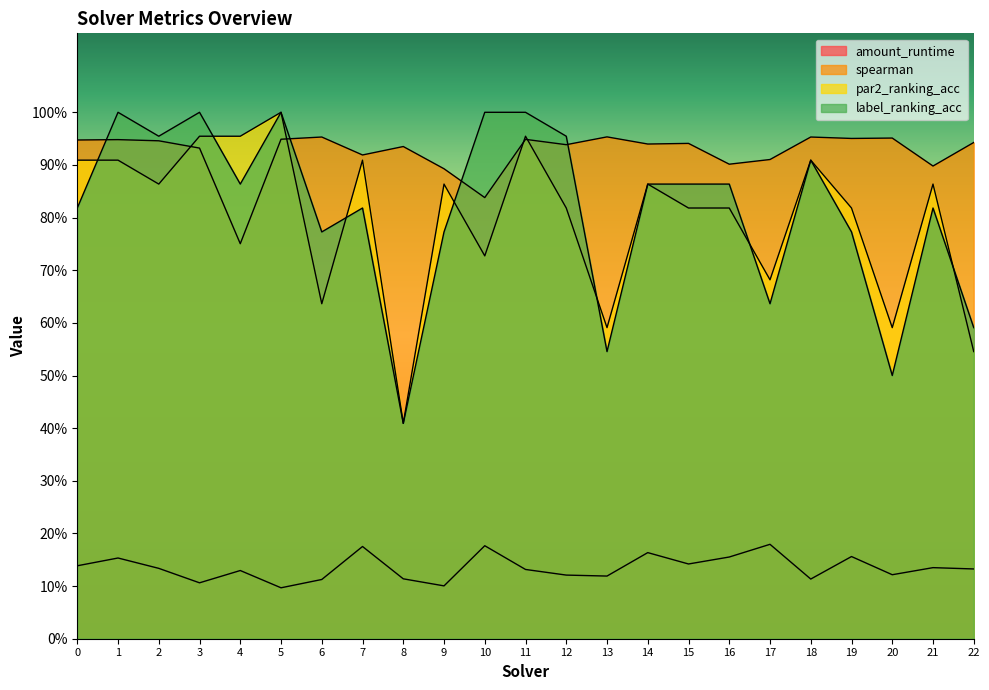

What is the sum of all label_ranking_acc values?

18.7